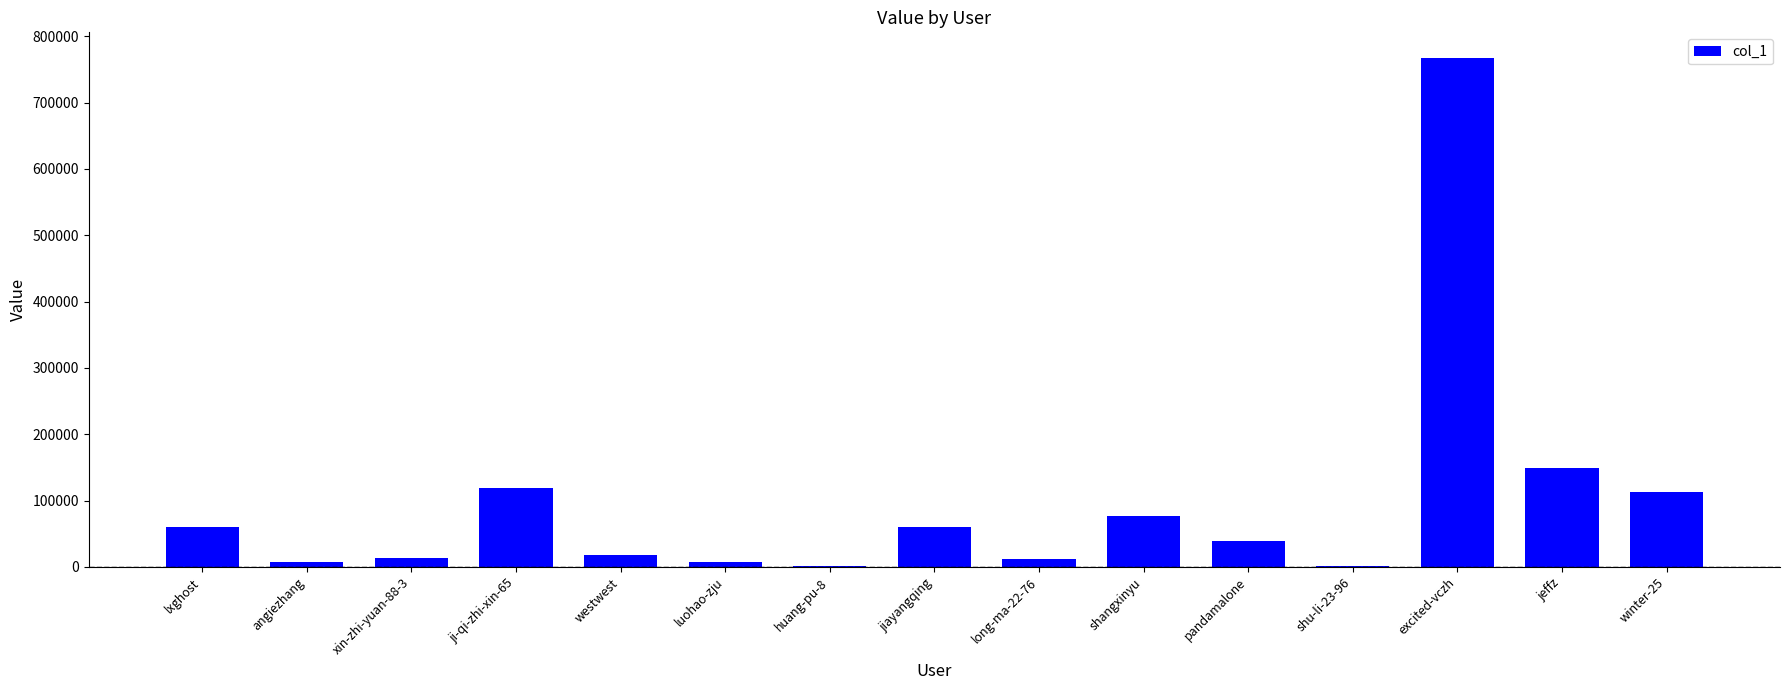

What is the change in value from lxghost to westwest?

-41591